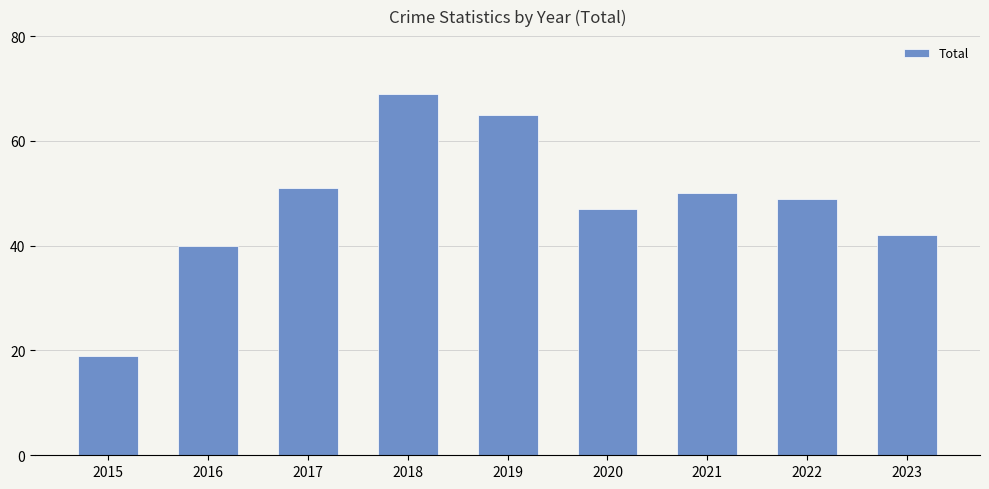

The chart shows a value of 29 at 2020. True or false?

False